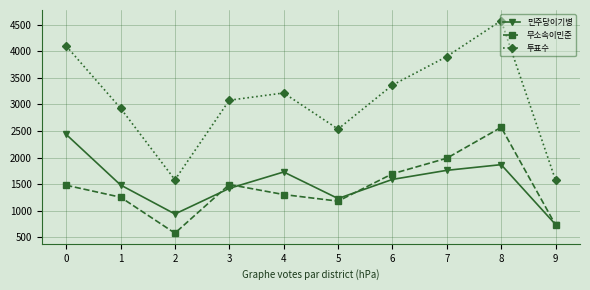

True or false: 민주당이기병 has a value of 2136 at 1.

False